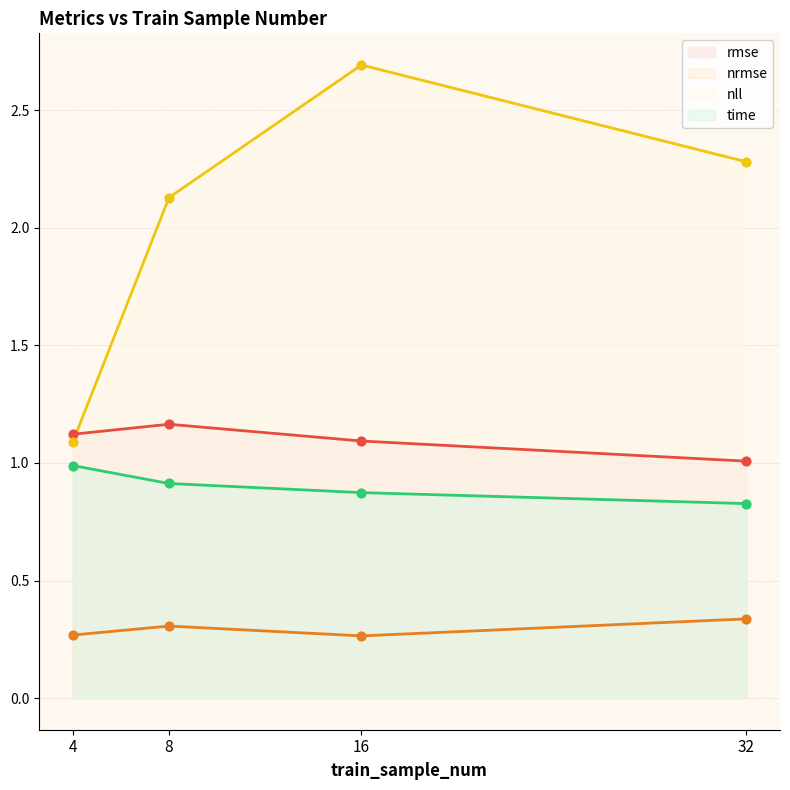

What are all the series names shown in the legend?

rmse, nrmse, nll, time